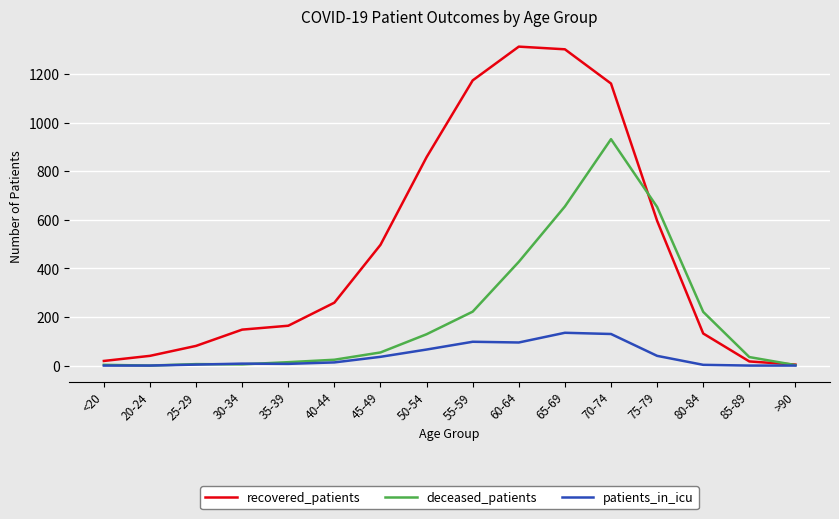

Which series has the largest range (max minus min)?

recovered_patients